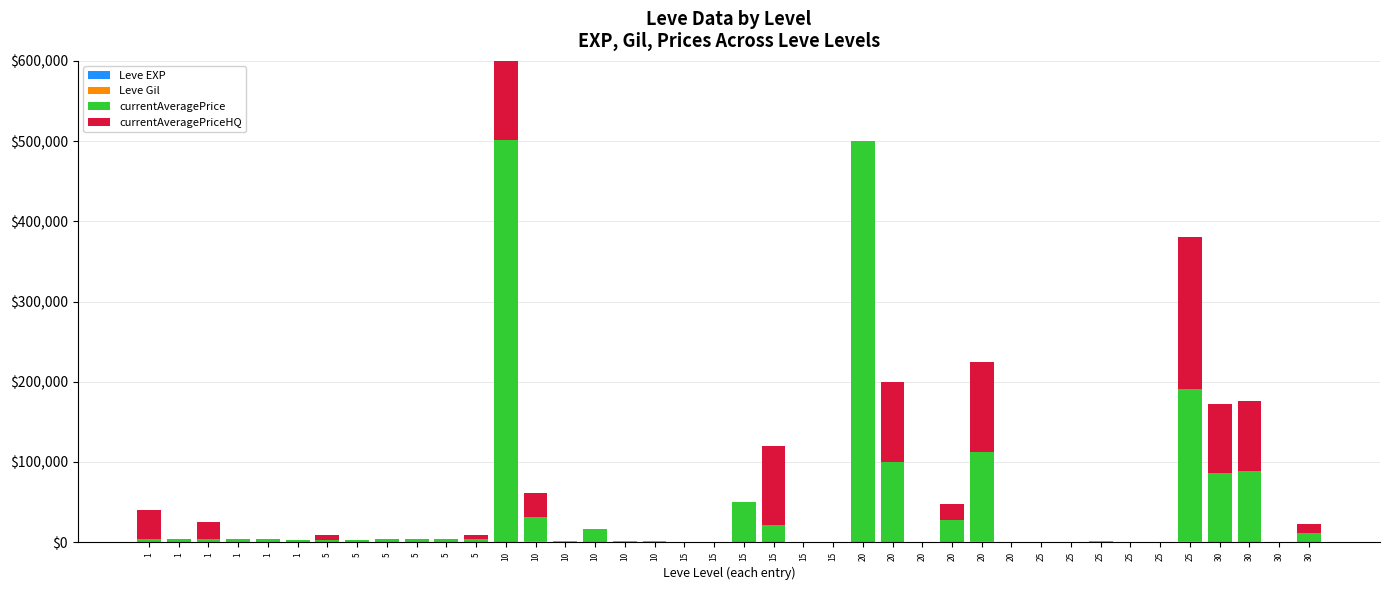

Read the Leve EXP value at 30, to the nearest 5.

35